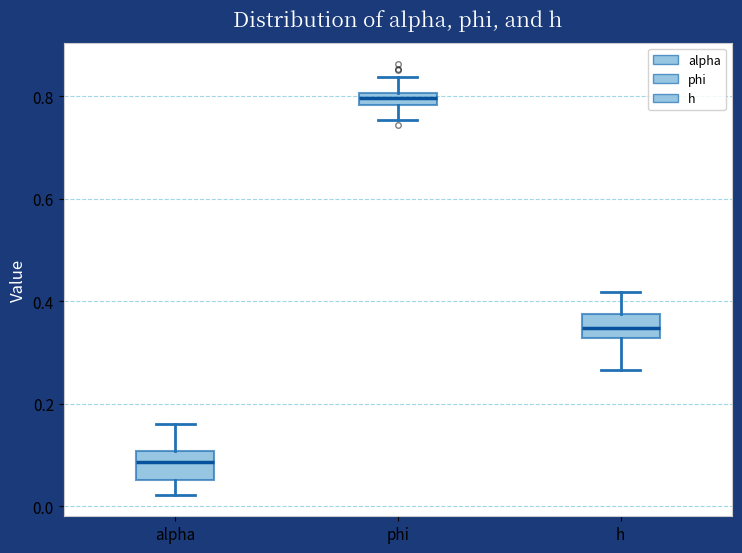

Which box has the lowest median line?

alpha